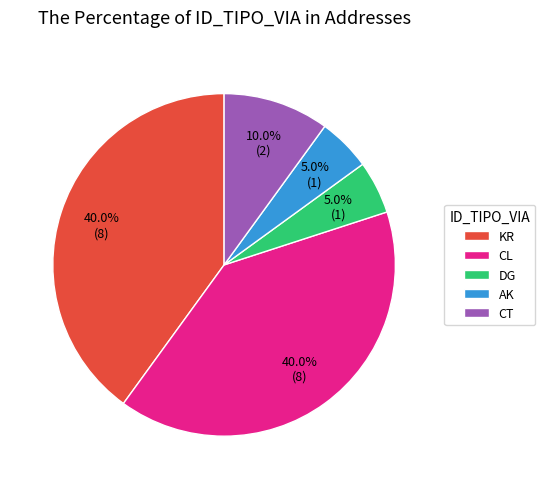

Approximately how many times larger is the value at AK compared to CT?

0.5